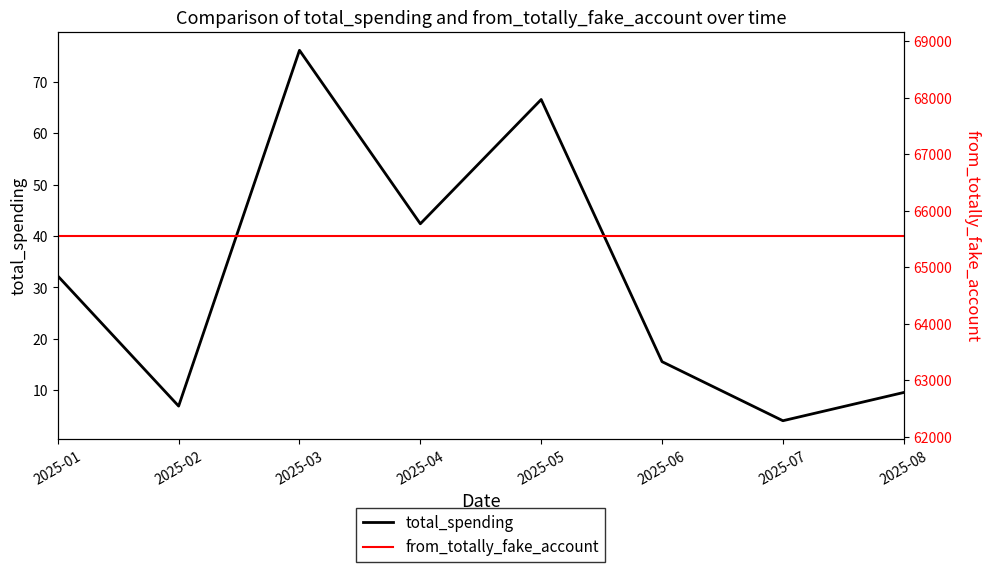

At which label does total_spending reach its minimum?

2025-07